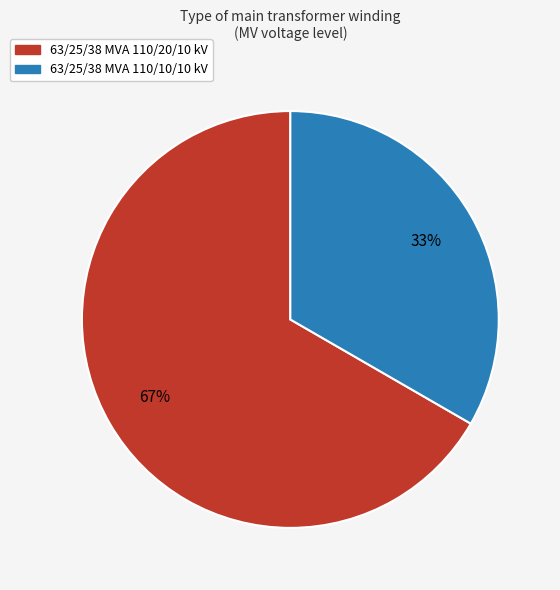

To the nearest percent, what is the average slice percentage?

50%